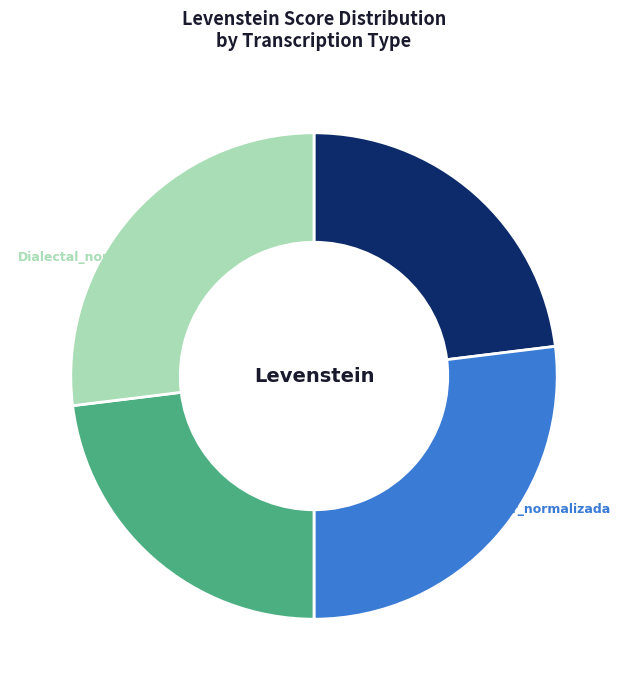

Between Estandar_normalizada and Dialectal, which is larger?

Estandar_normalizada